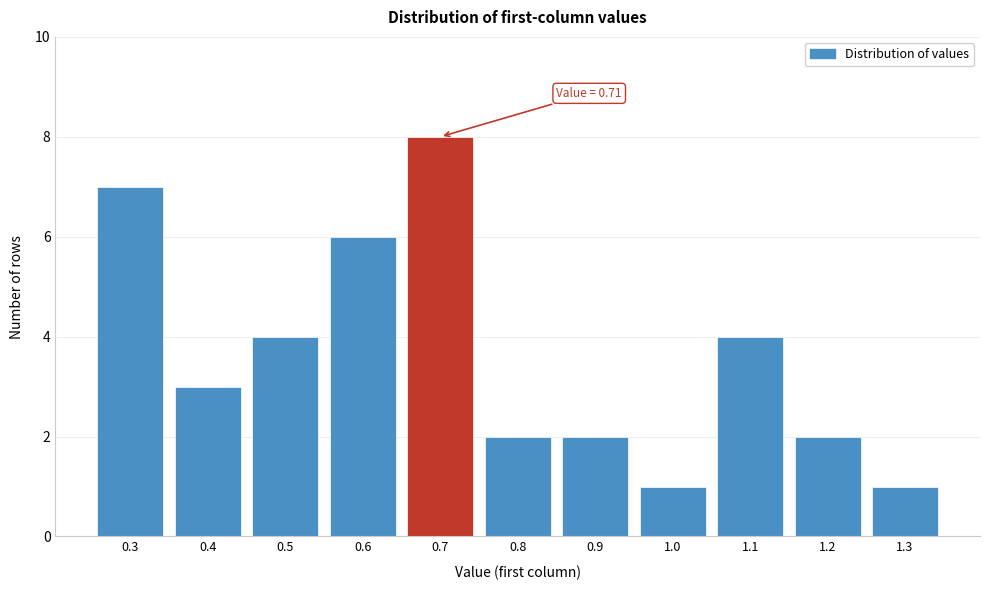

Reading right to left, what are all the values shown in this chart?

1	2	4	1	2	2	8	6	4	3	7